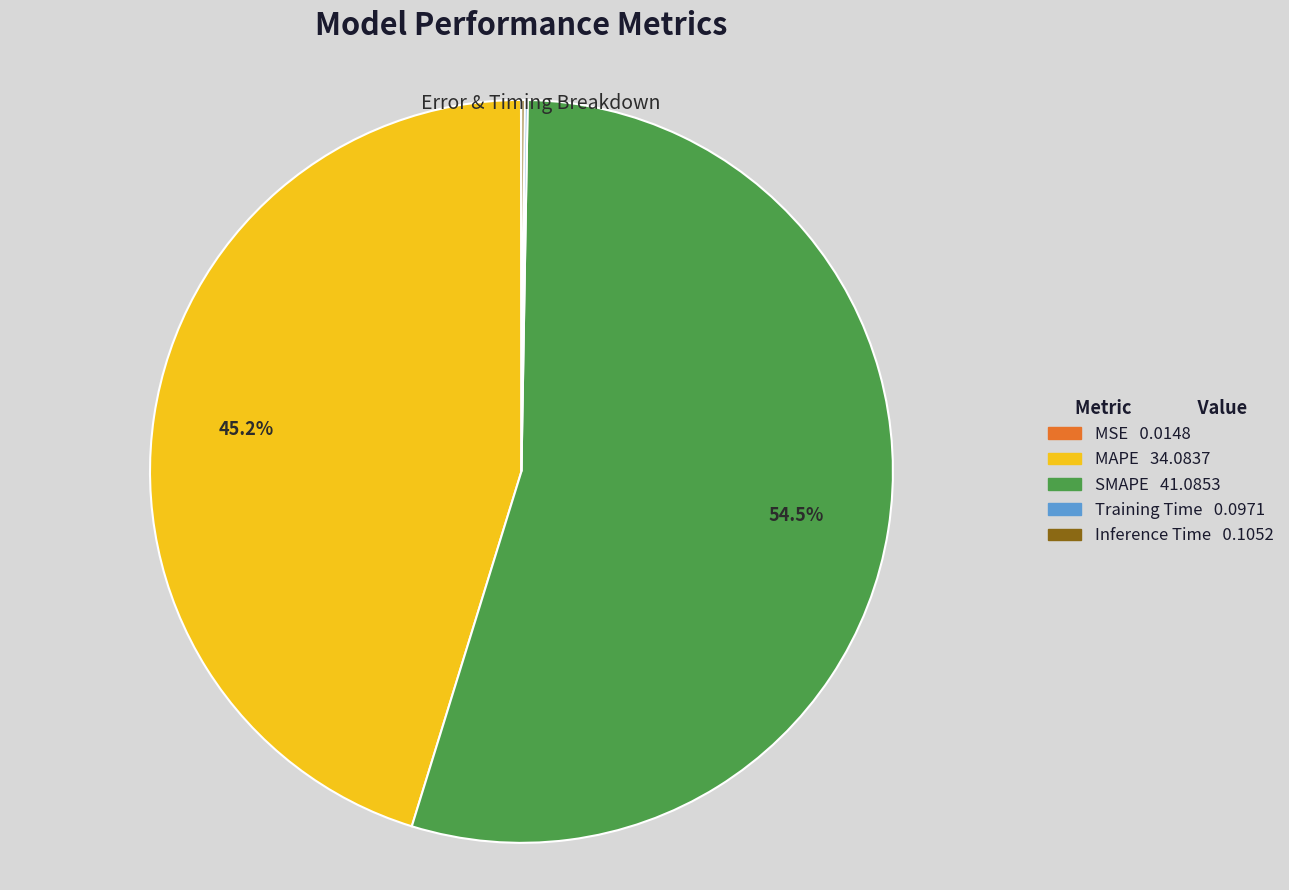

Does any single category account for the majority?

Yes